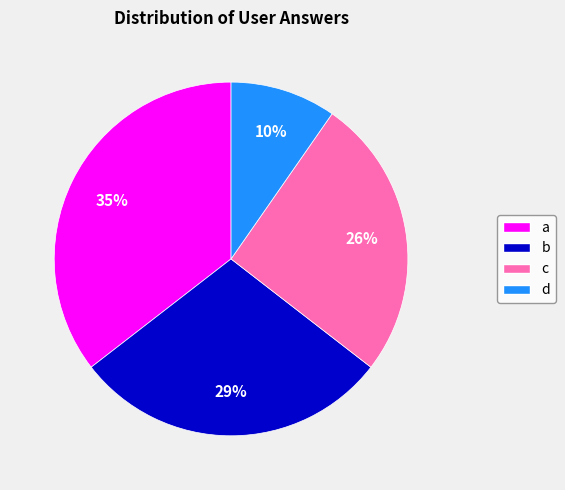

To the nearest percent, what percentage of the pie is a?

35%